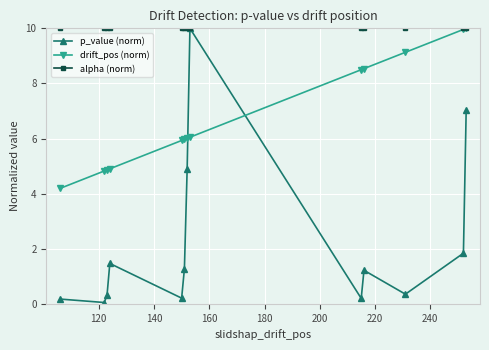

Which series has the largest total across all categories?

alpha (norm)